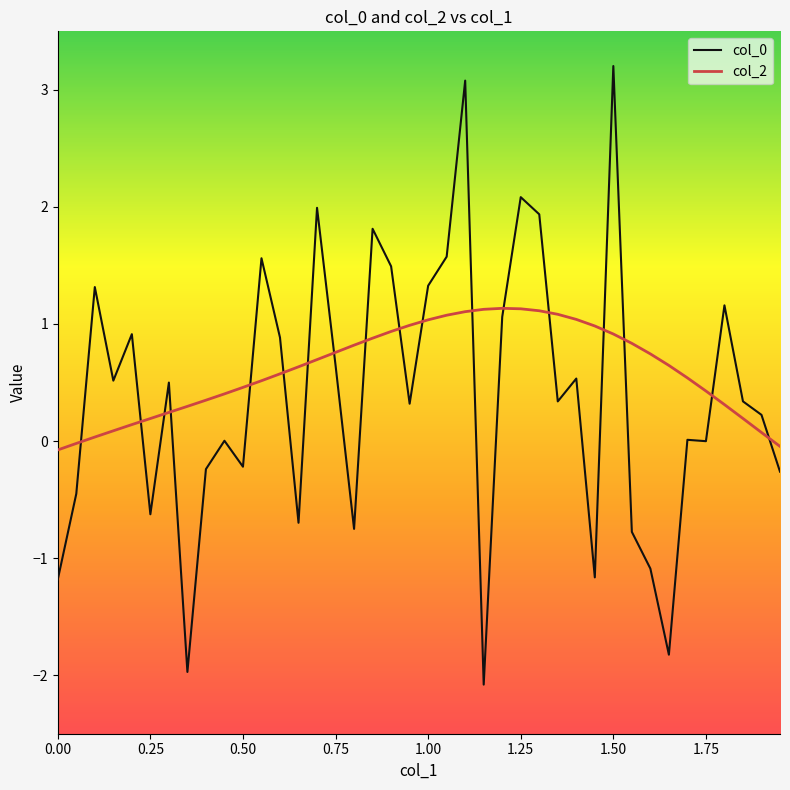

How many times do col_2 and col_0 cross each other?

18